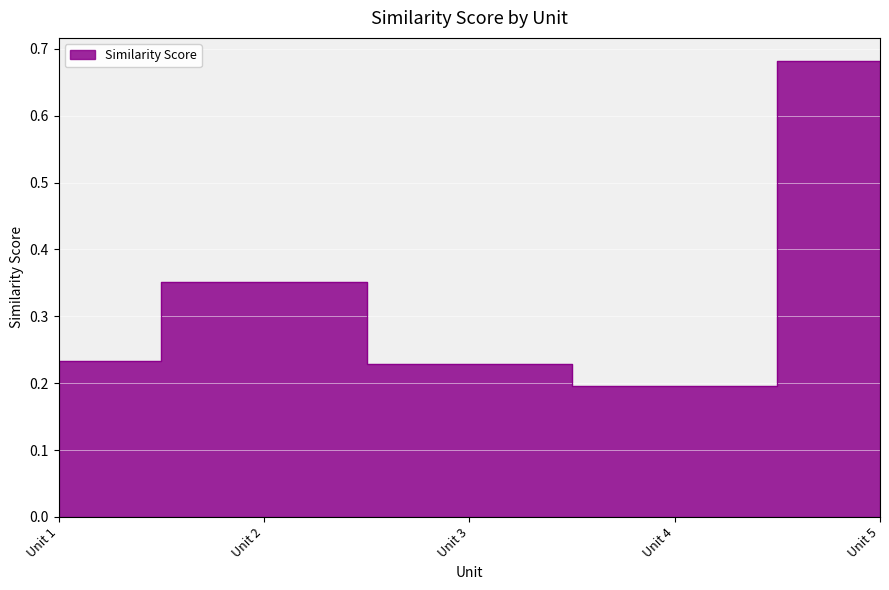

At which label is the value closest to 0?

Unit 4